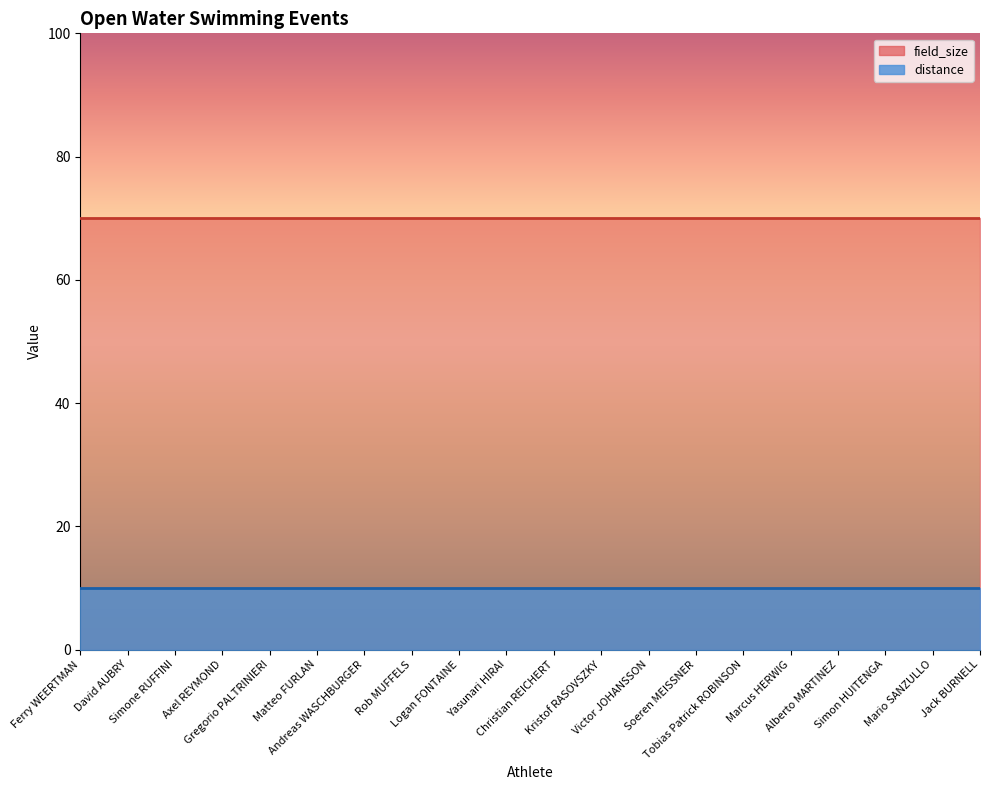

Where is field_size nearest to the value 70?

Ferry WEERTMAN